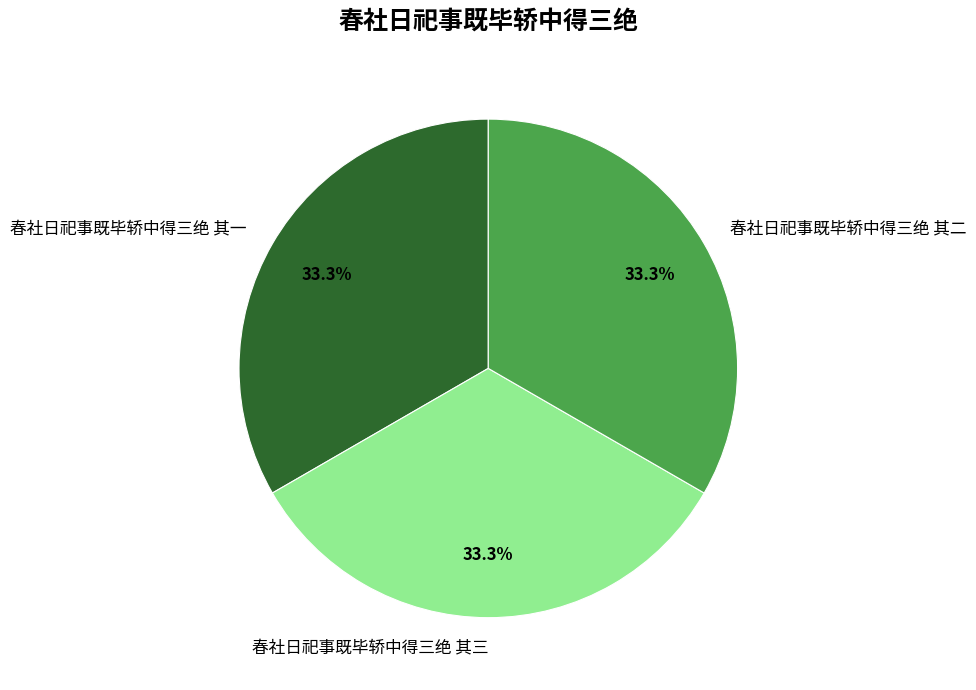

How many slices are in this pie chart?

3